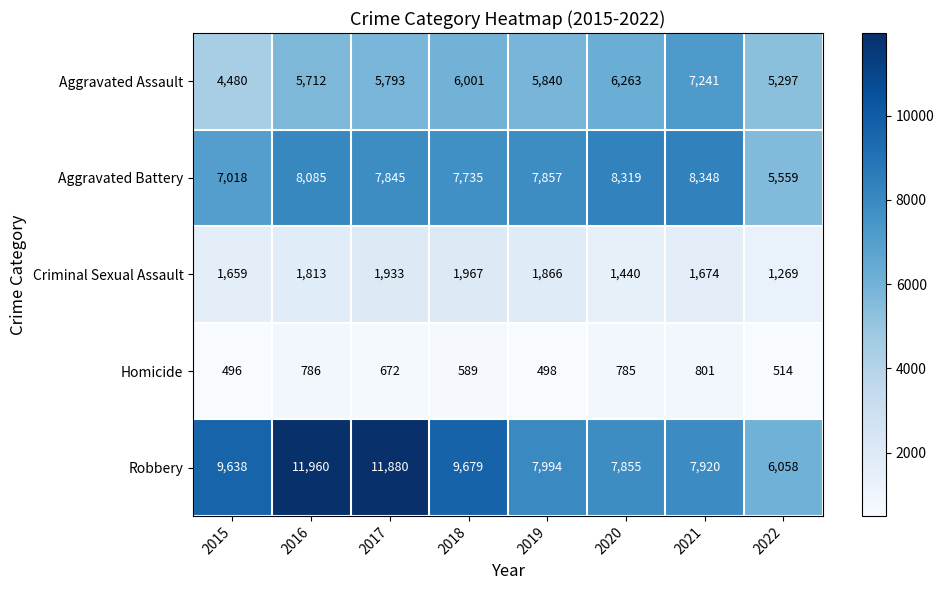

What is the greatest value displayed?

11960